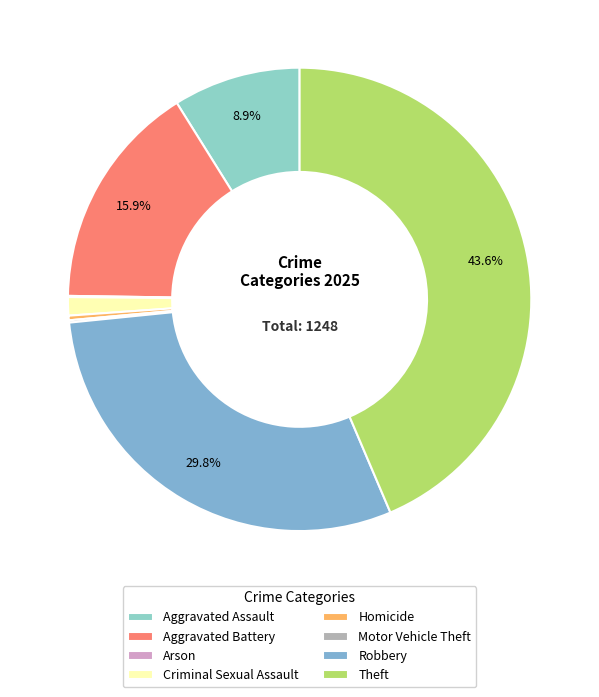

What is the total percentage of Theft and Motor Vehicle Theft?

43.8%